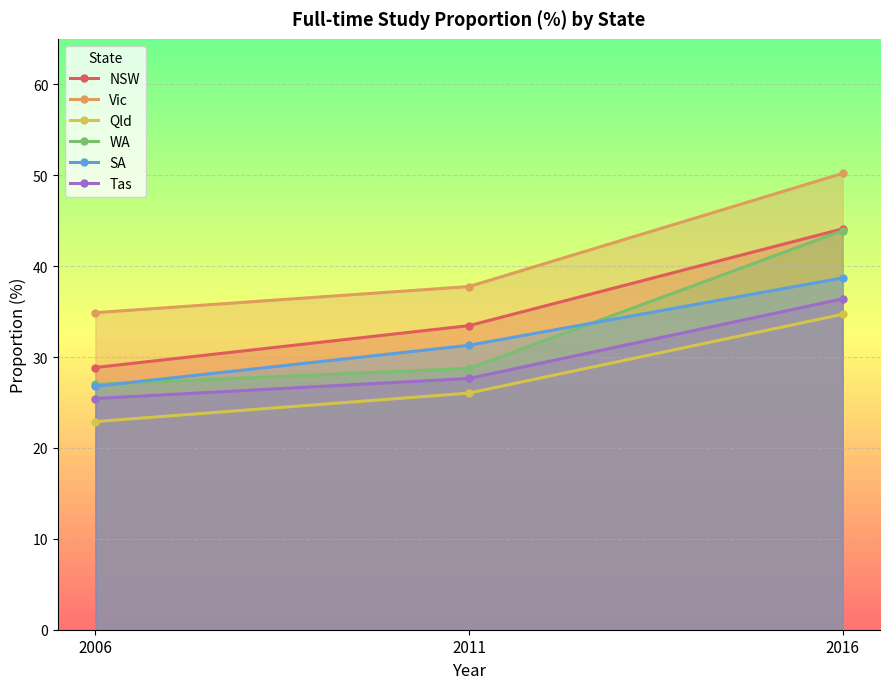

Which series has the largest total across all categories?

Vic